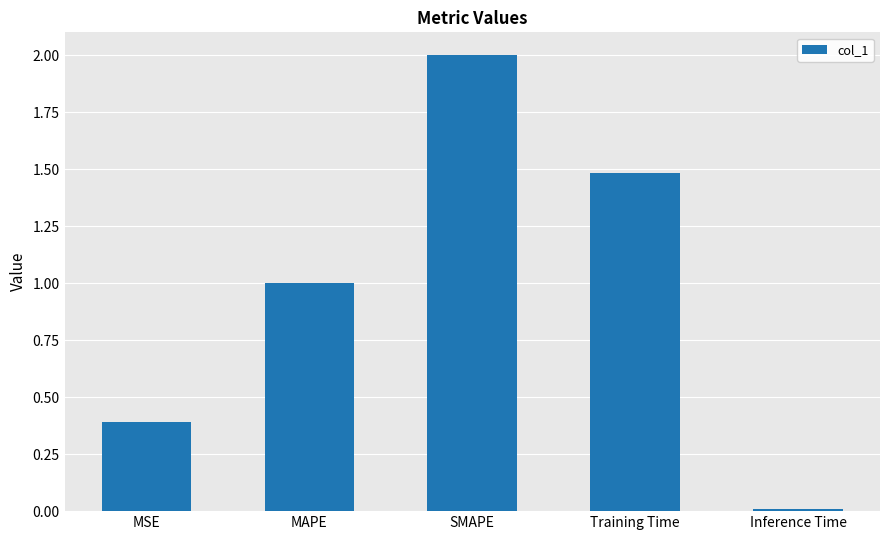

Approximately how many times larger is the value at Training Time compared to SMAPE?

0.7